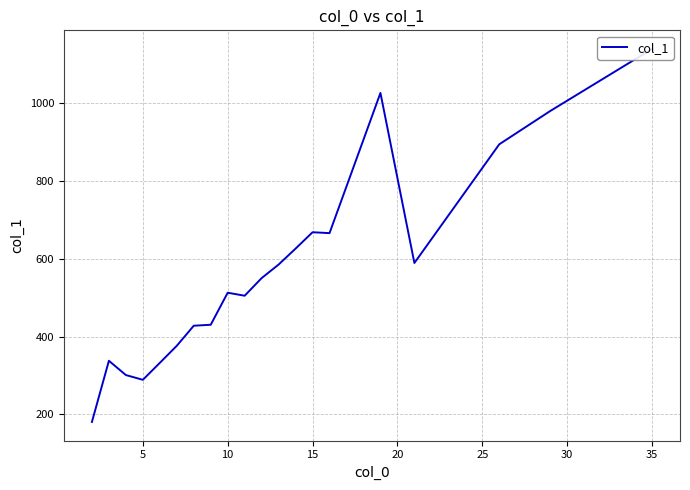

Reading right to left, extract all data points from this chart.

1139.0	979.5	894.0	589.0	1026.0	665.8	668.0	626.0	585.0	550.2	504.9	512.6	430.2	427.8	376.2	332.3	288.7	301.0	337.7	180.5